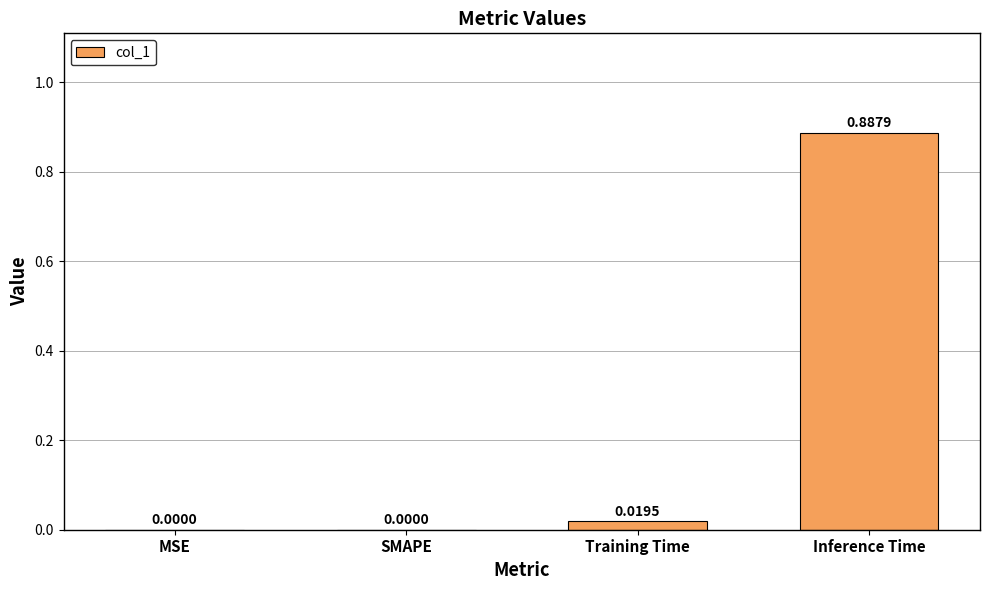

Between Training Time and MSE, which is larger?

Training Time